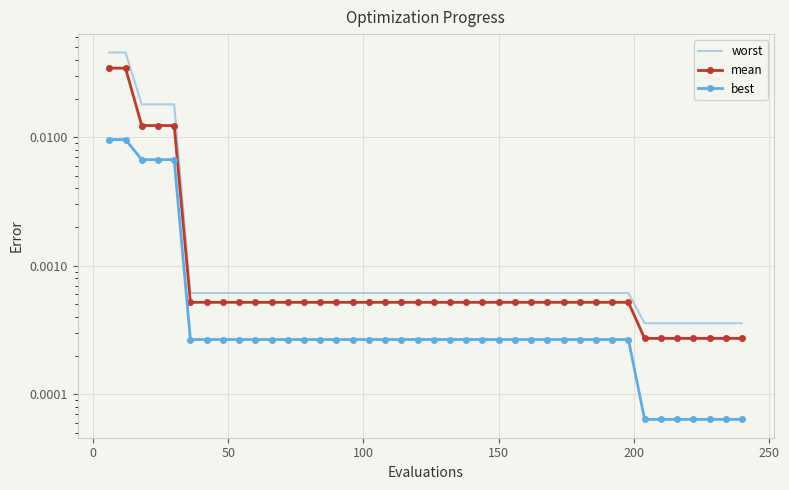

True or false: worst and best cross at least once.

False